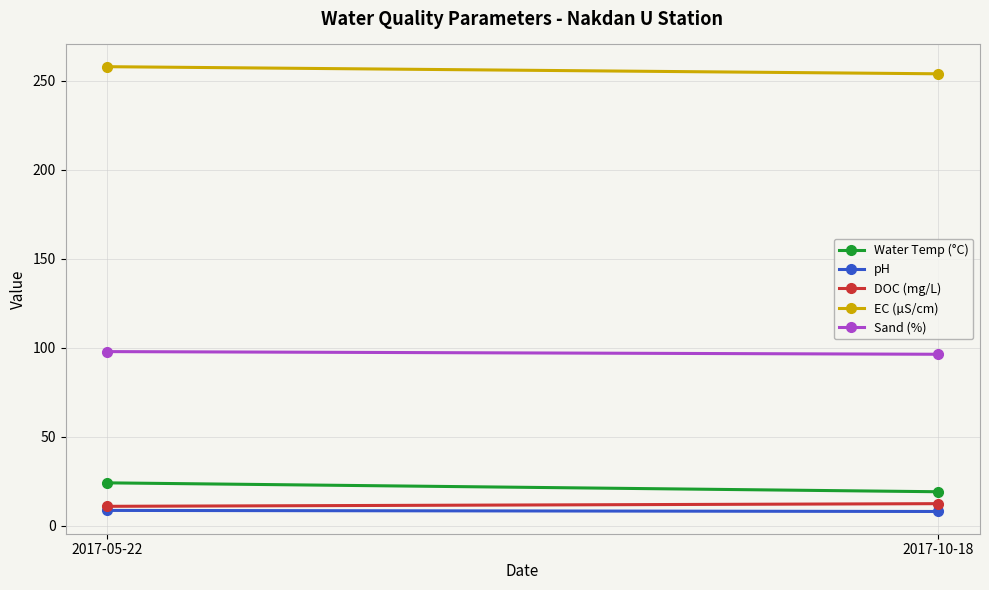

The EC (µS/cm) series shows 254.0 at 2017-10-18. True or false?

True